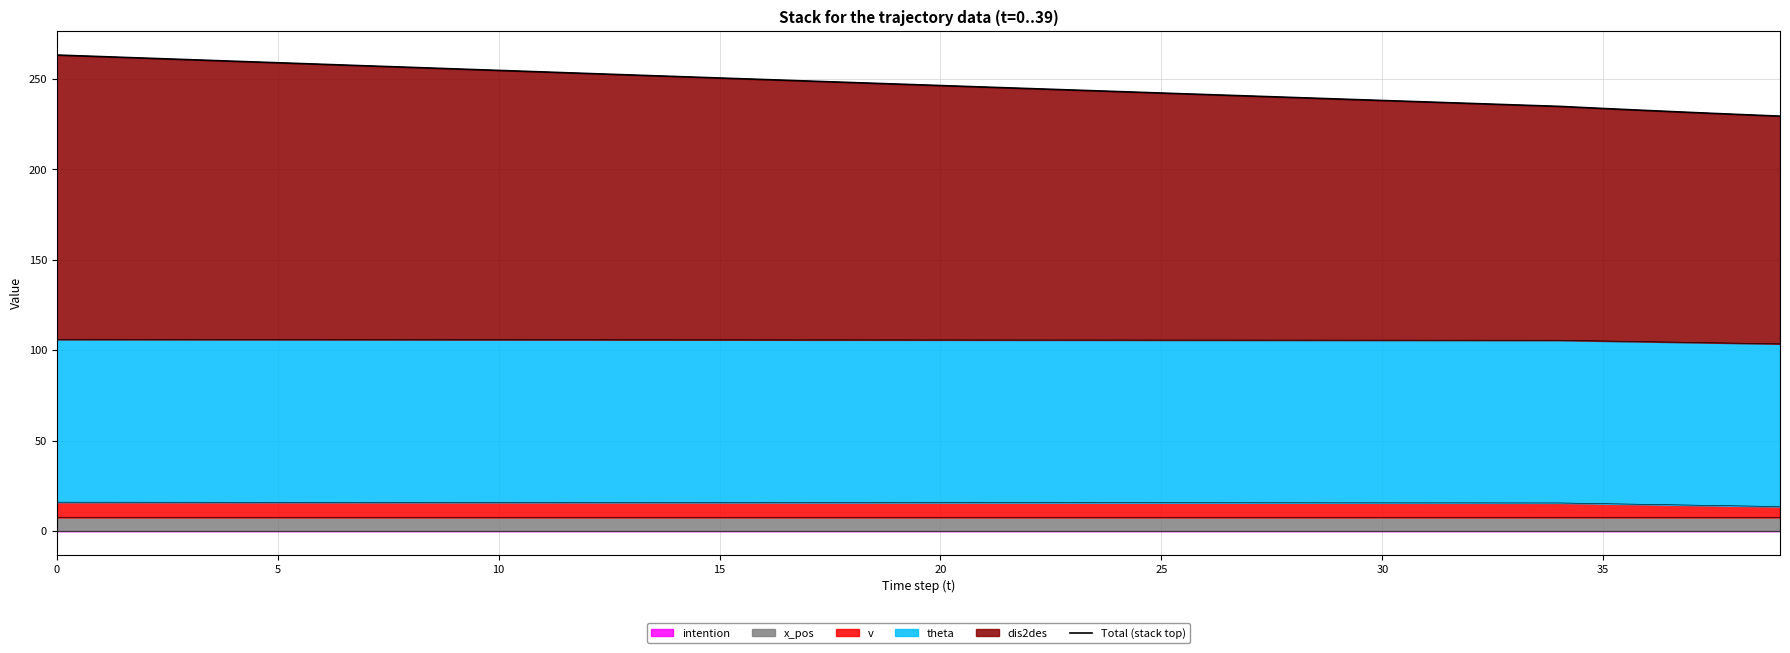

The value at 34 is 70.9. True or false?

False